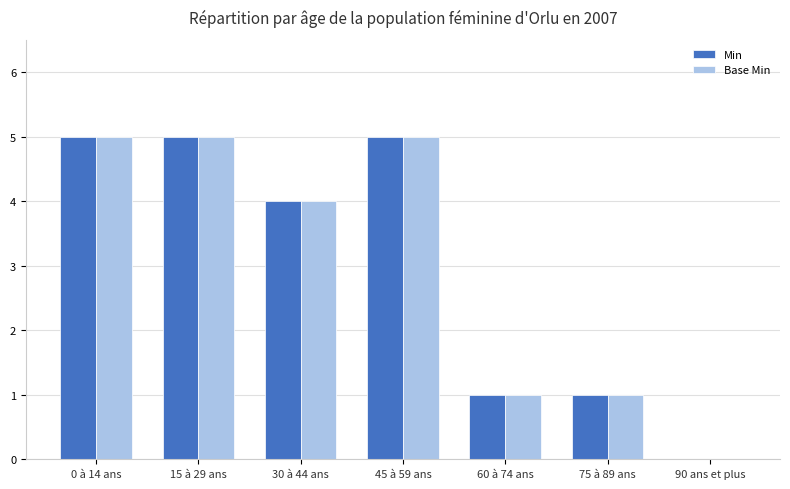

True or false: Min has a value of 3 at 0 à 14 ans.

False